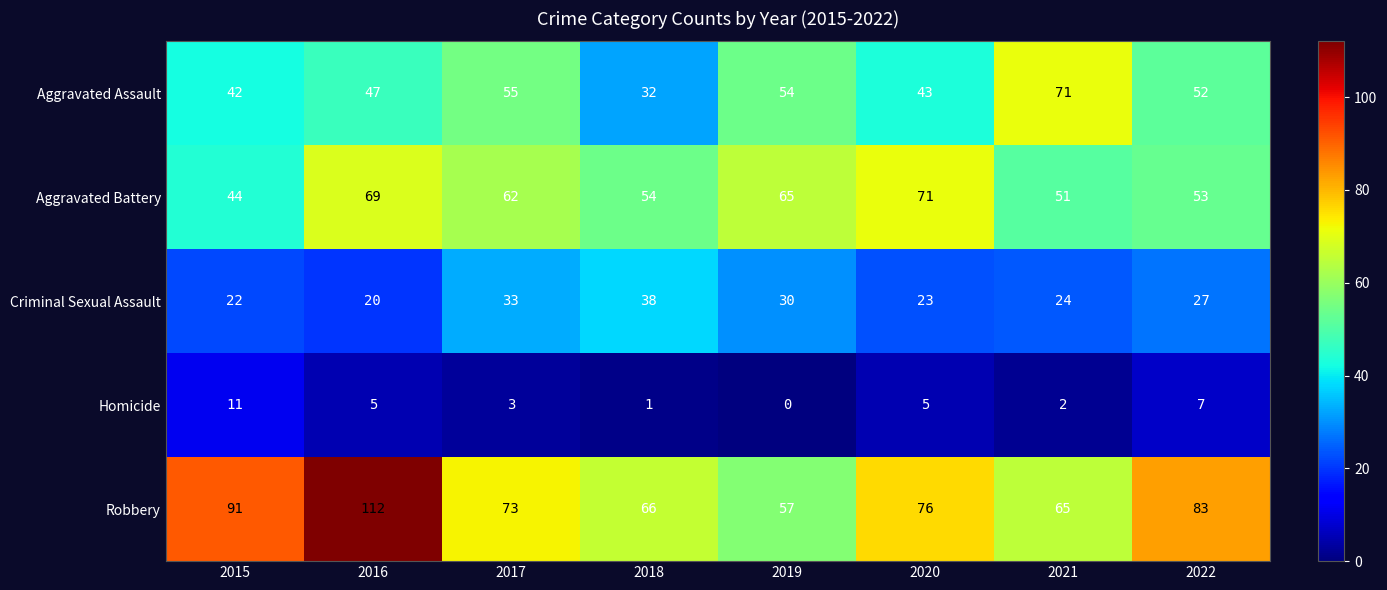

How many data points does each series have?

8